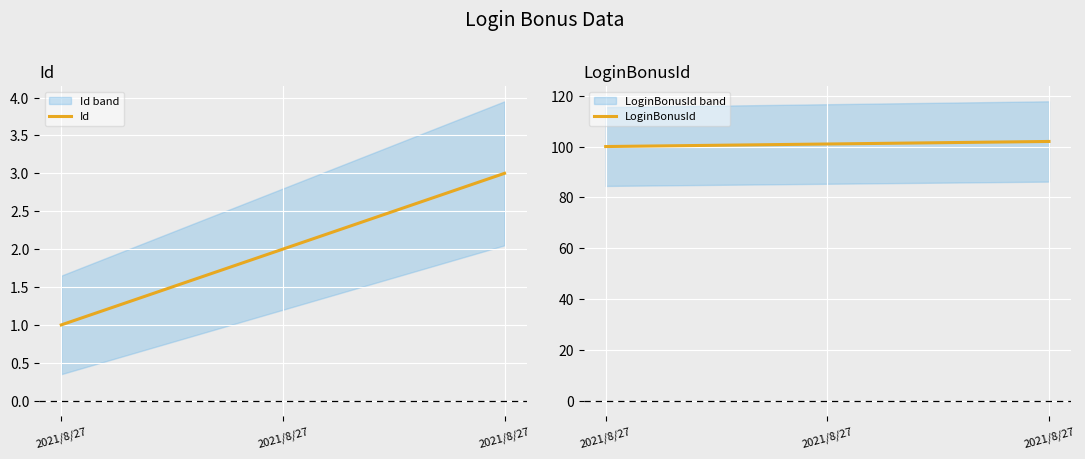

Which series has the largest total across all categories?

LoginBonusId